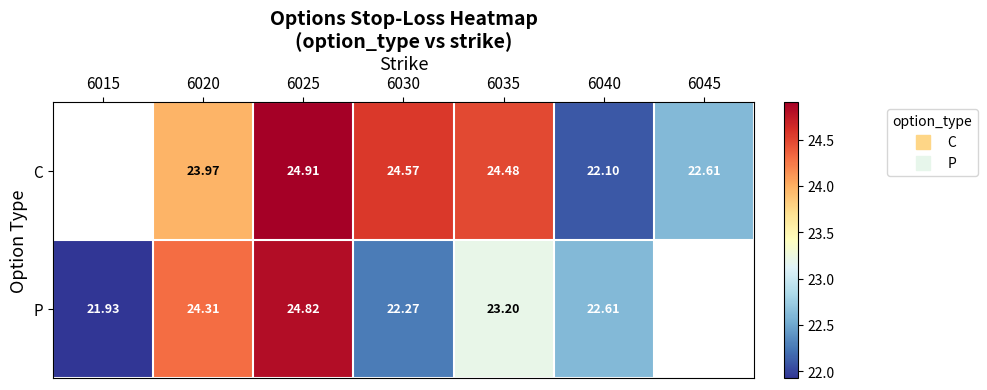

What is the spread (max minus min) of values at 6020?

0.3